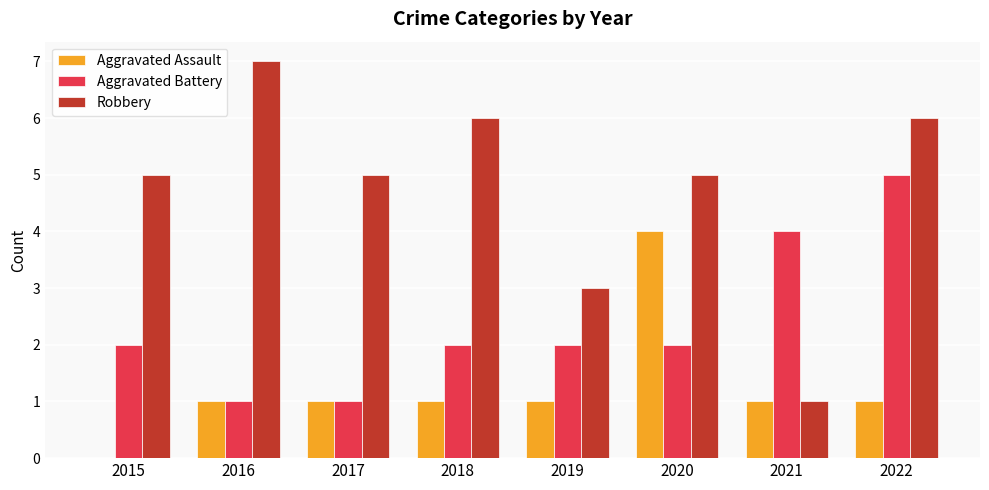

At which category is the sum across all series the highest?

2022